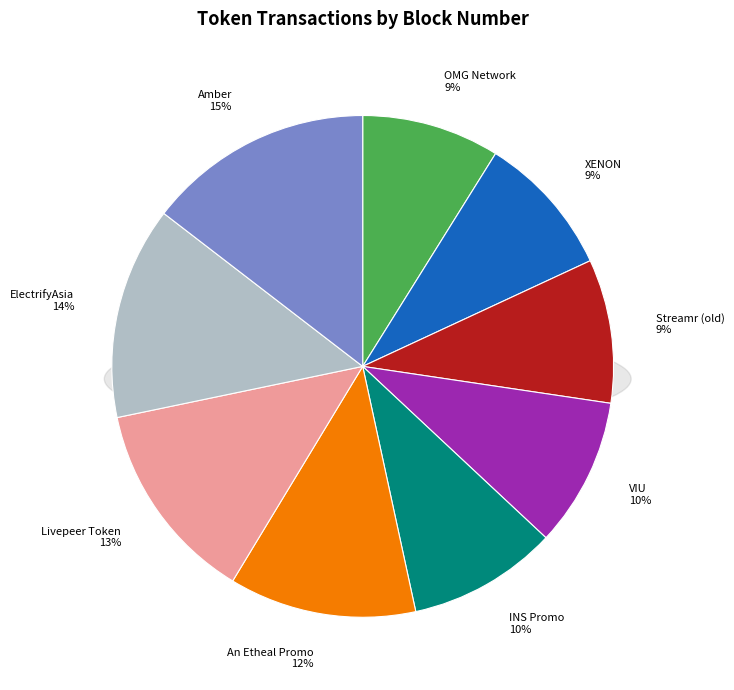

Is it true that Streamr (old) is 9% of the pie?

True